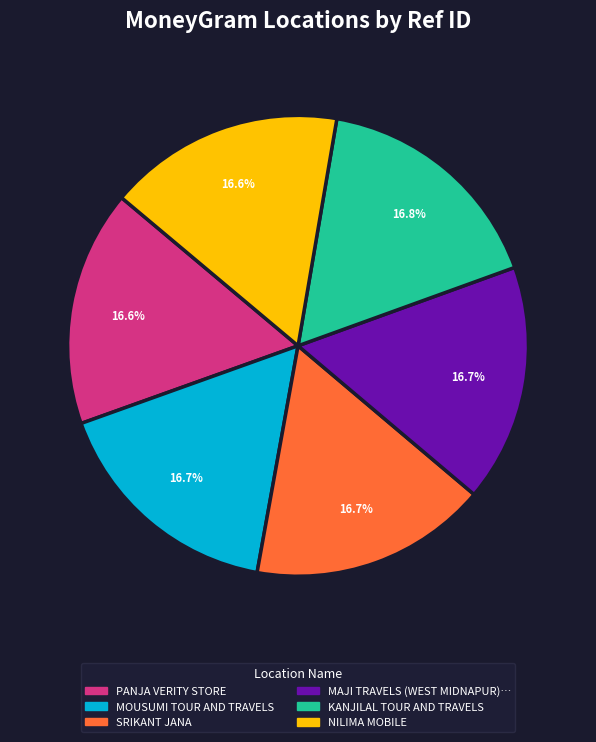

Is there any slice that represents more than half of the pie?

No